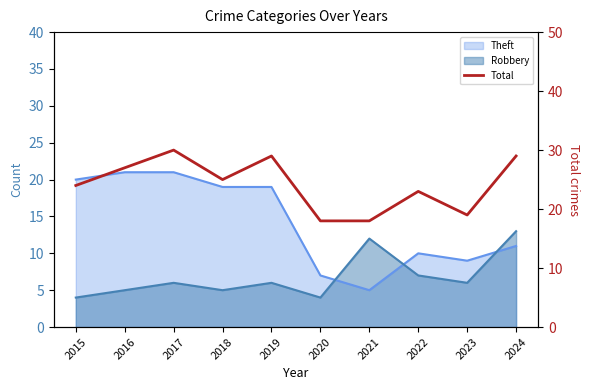

At which category does the data reach its first local valley?

2018